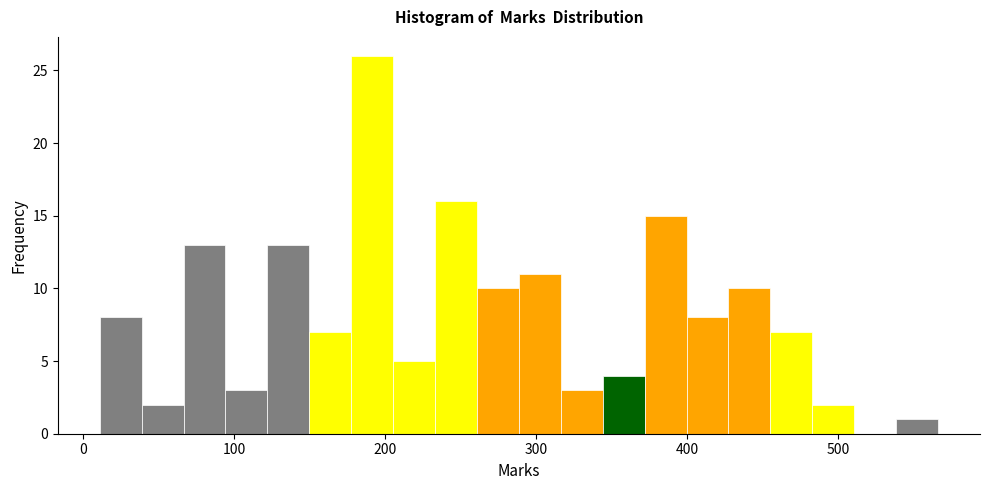

Around what value on the x-axis is the tallest bar? Give the approximate position of its centre, as read against the axis.

190